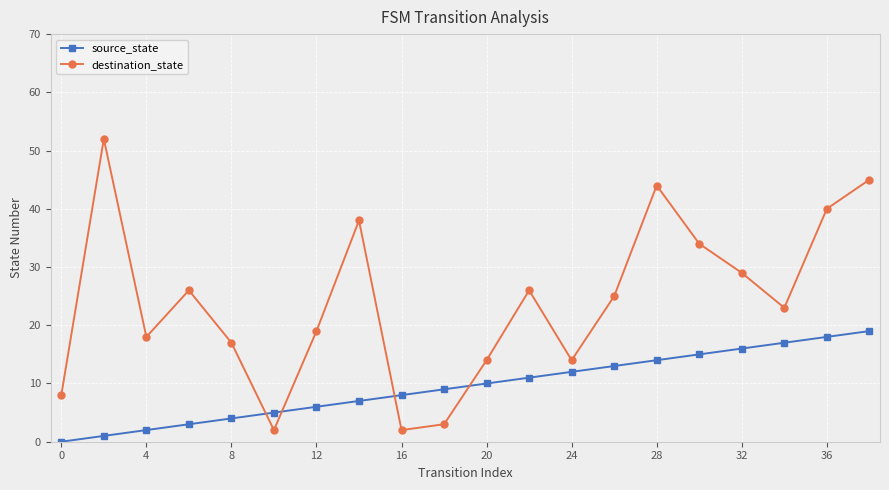

True or false: source_state and destination_state intersect in this chart.

True